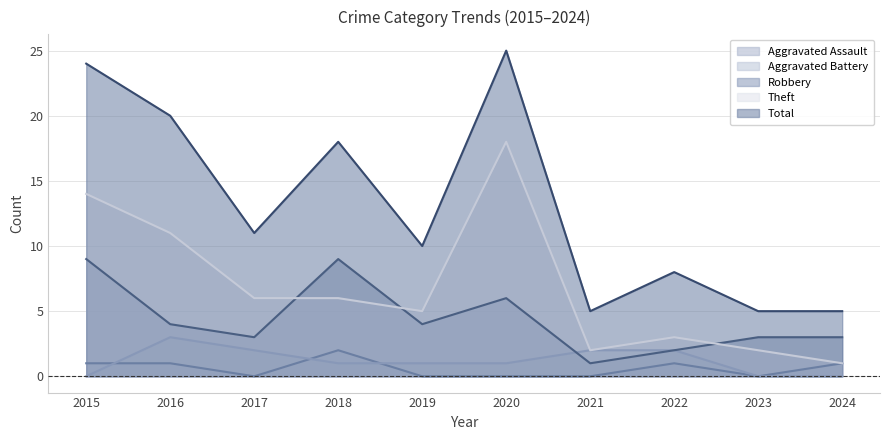

Is it true that Aggravated Battery equals 1 at 2019?

True